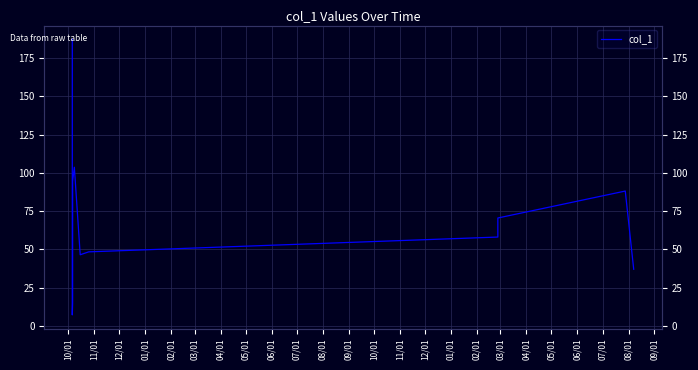

What is the label of the 7th point from the right?

02/01